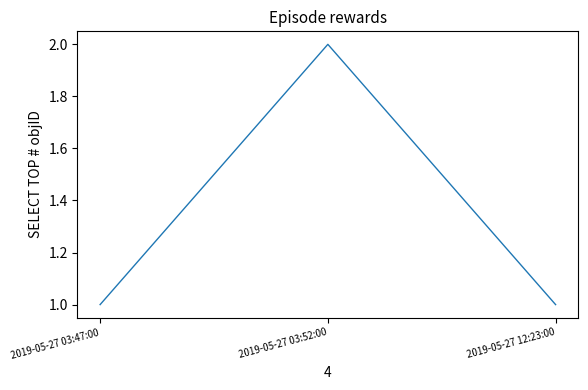

What is the greatest value displayed?

2